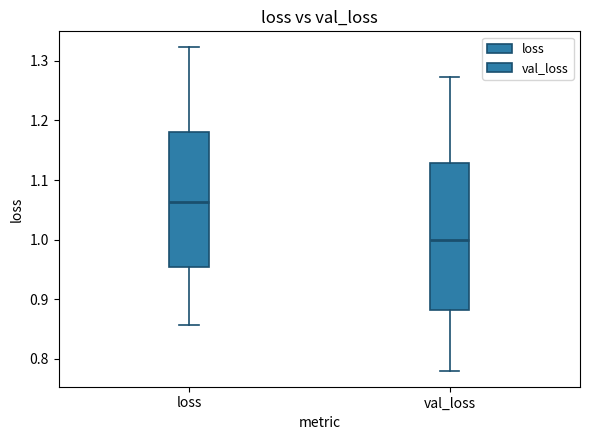

Where does the upper whisker of the box for loss end on the y-axis? The values are not printed on the chart, so give them approximately, as read against the axis.

1.32